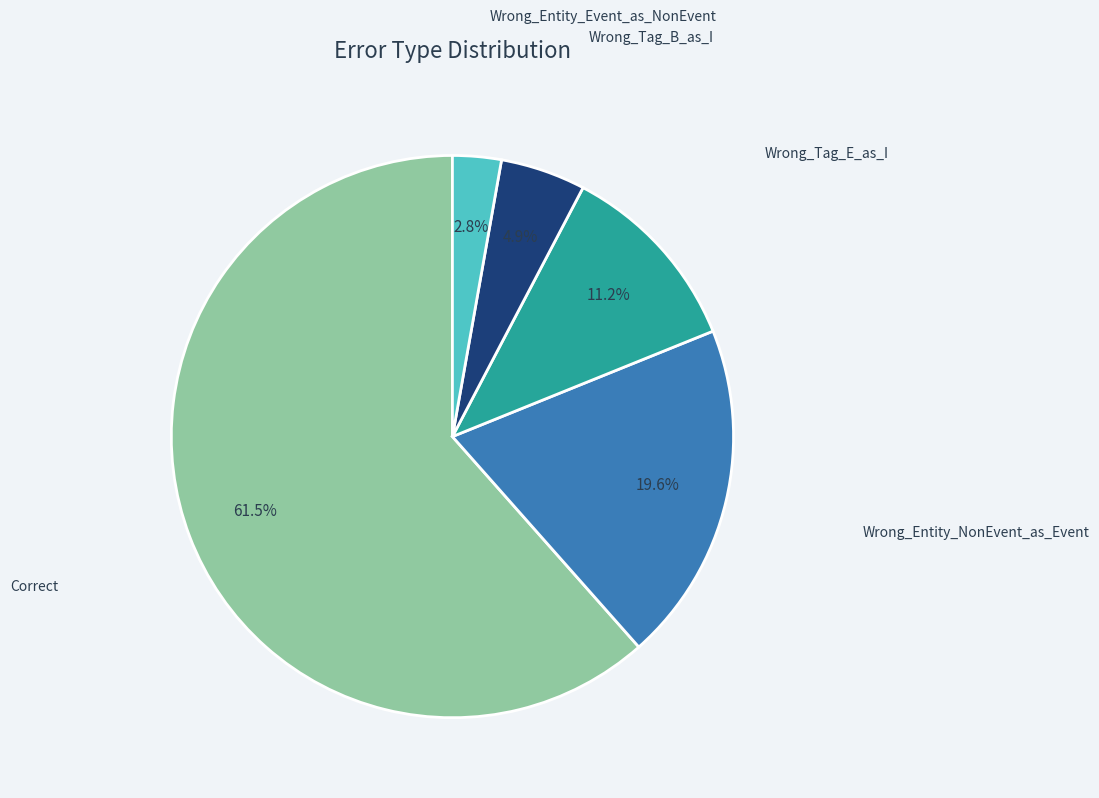

Rank the categories by value from highest to lowest.

Correct, Wrong_Entity_NonEvent_as_Event, Wrong_Tag_E_as_I, Wrong_Tag_B_as_I, Wrong_Entity_Event_as_NonEvent